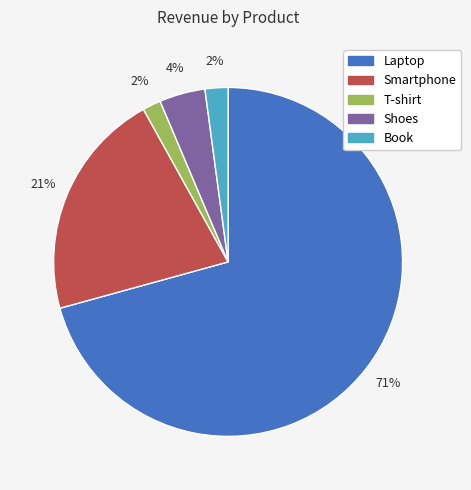

What is the majority slice?

Laptop